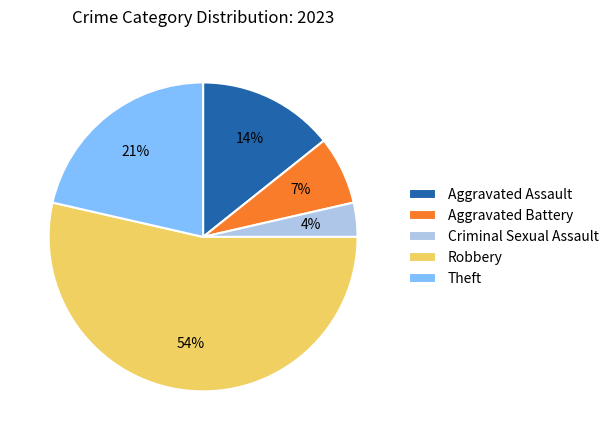

Rank the categories by value from lowest to highest.

Criminal Sexual Assault, Aggravated Battery, Aggravated Assault, Theft, Robbery